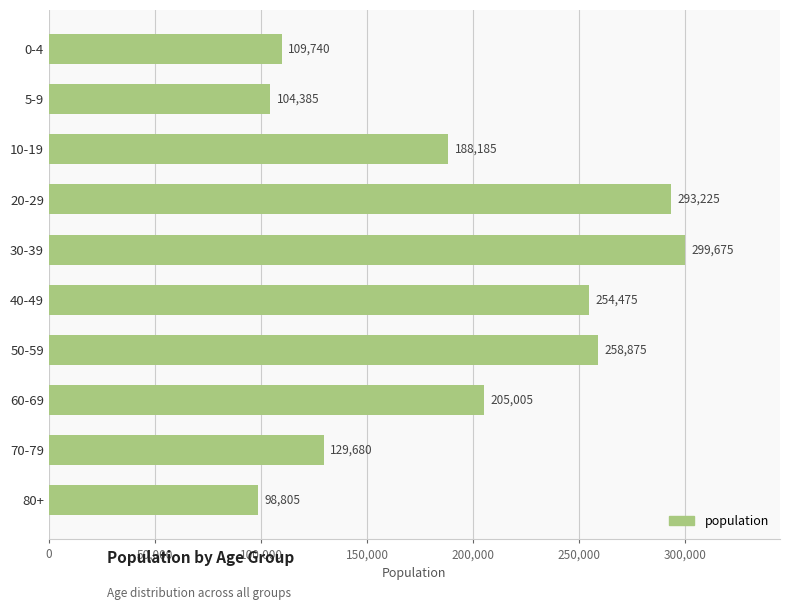

Where is the data nearest to the value 199240?

60-69